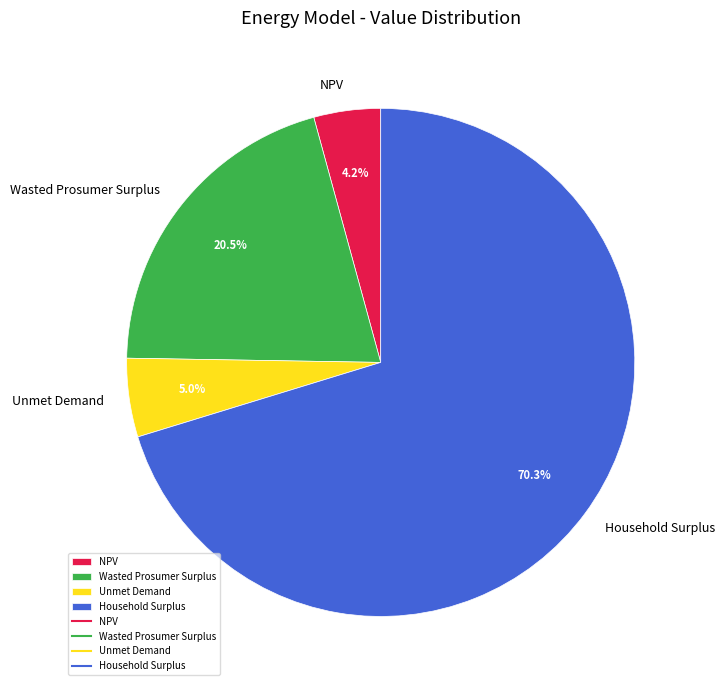

Count the number of slices in the pie.

4